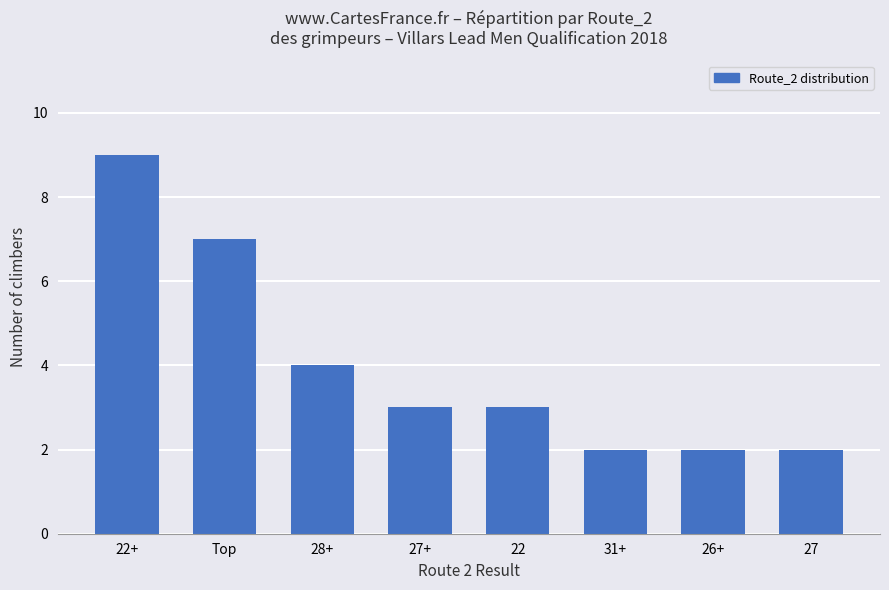

At which label is the value closest to 5?

28+